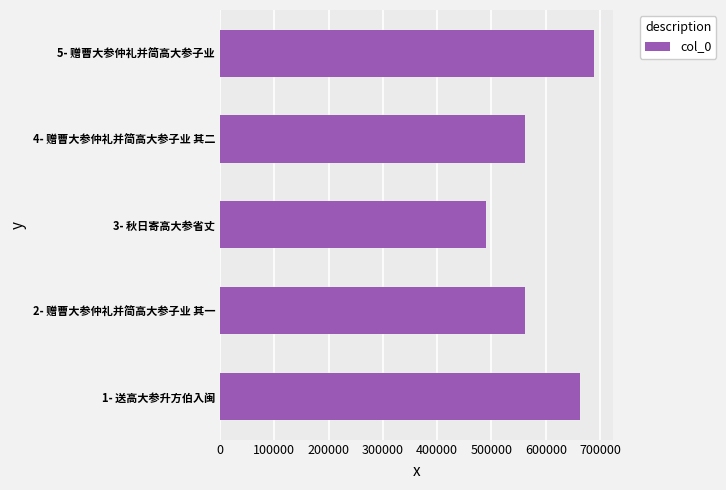

What is the average value?

593149